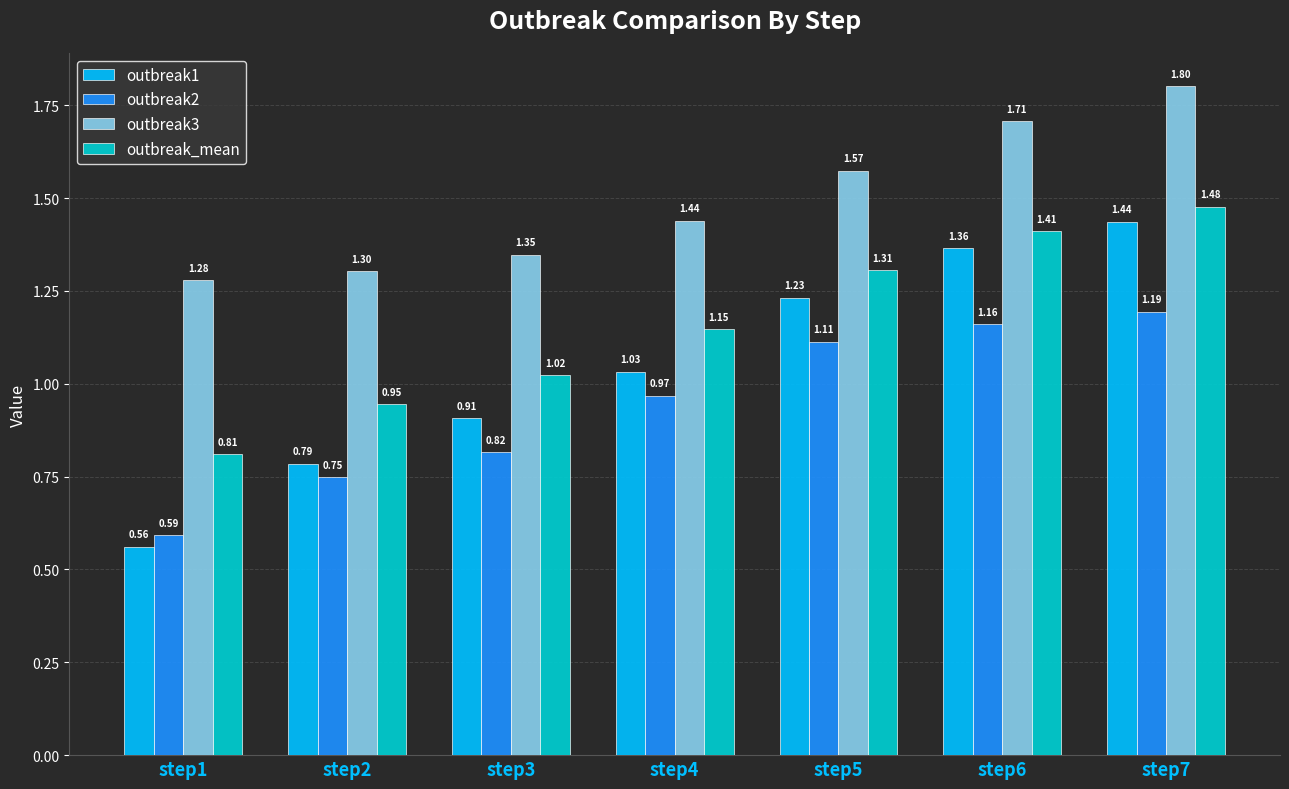

Which category has the highest value across all series?

step7